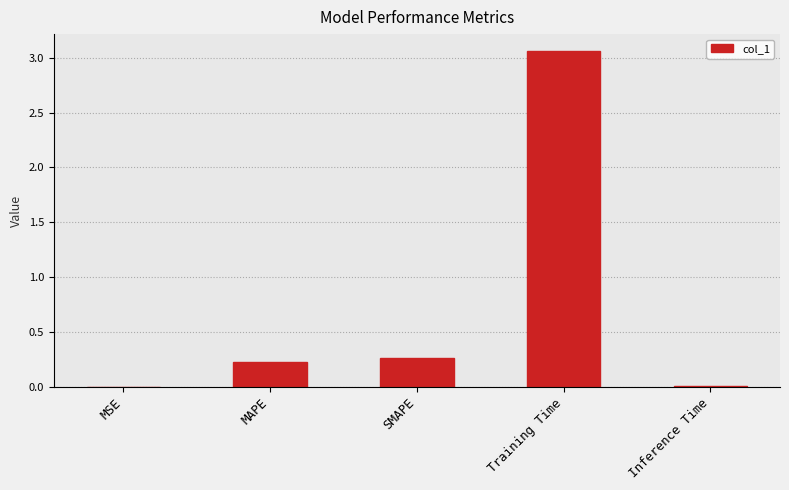

Which category has the highest value across all series?

Training Time